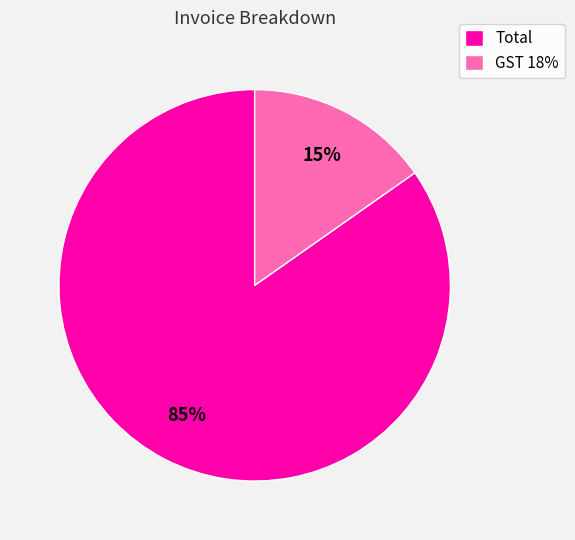

To the nearest percent, what is the average slice percentage?

50%